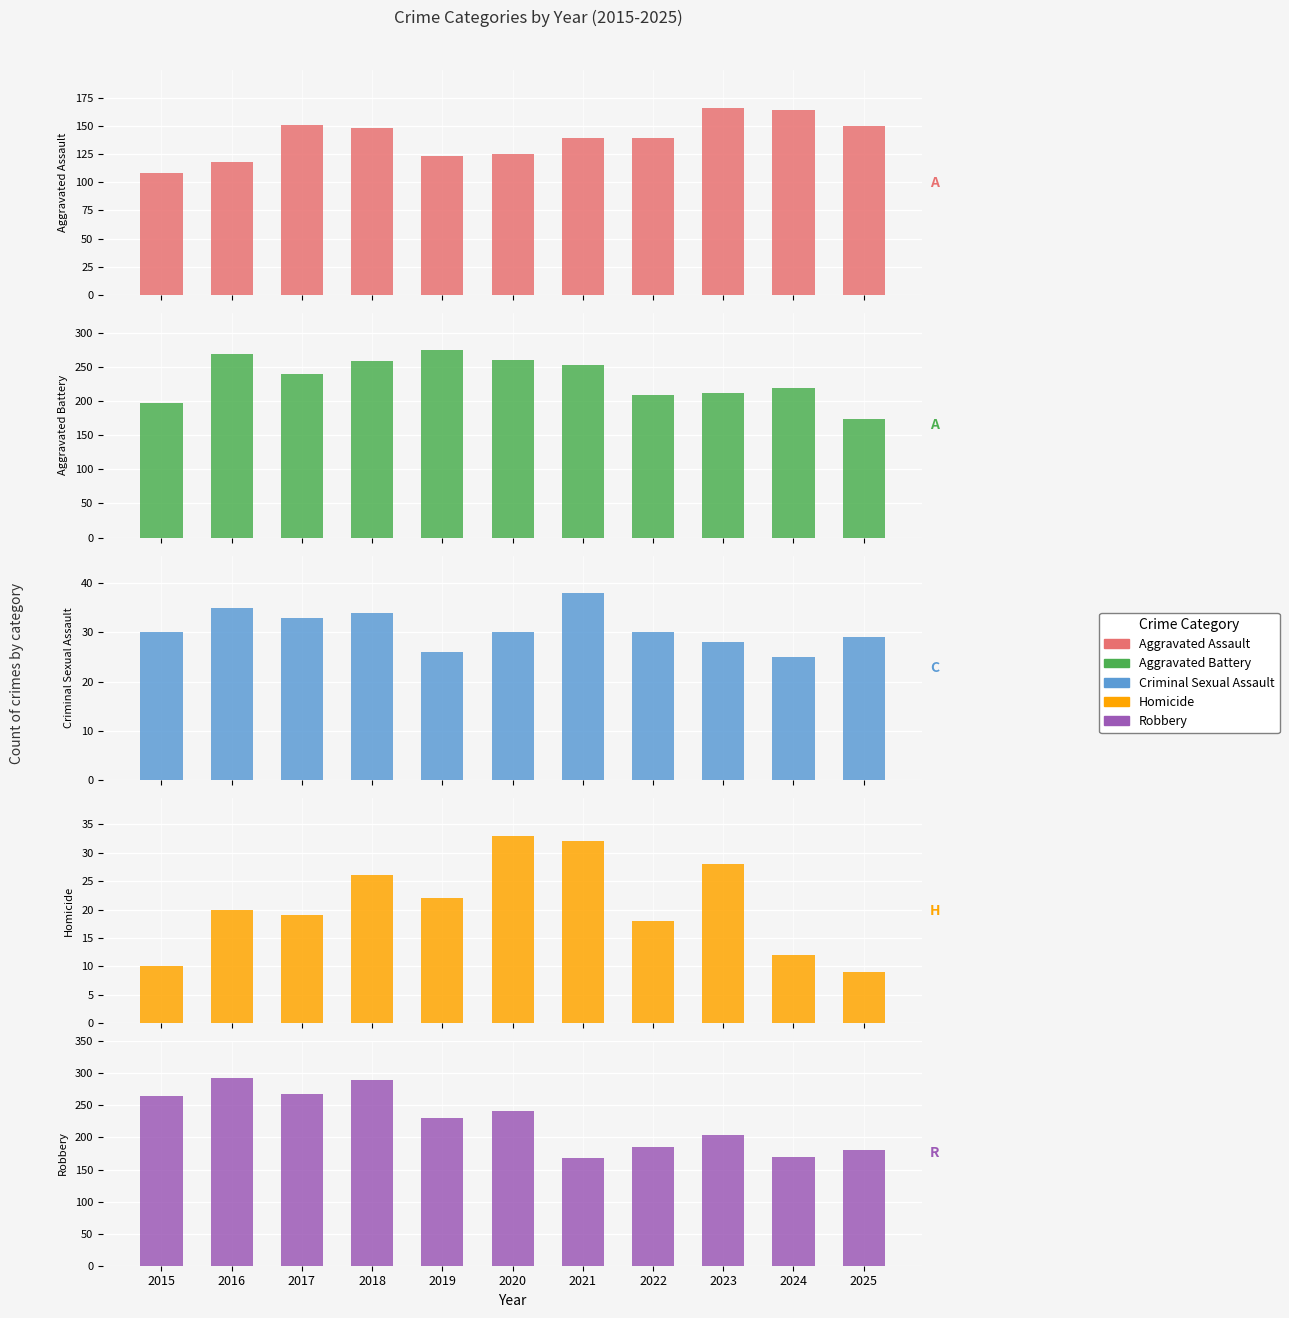

What is the sum of all Criminal Sexual Assault values?

338